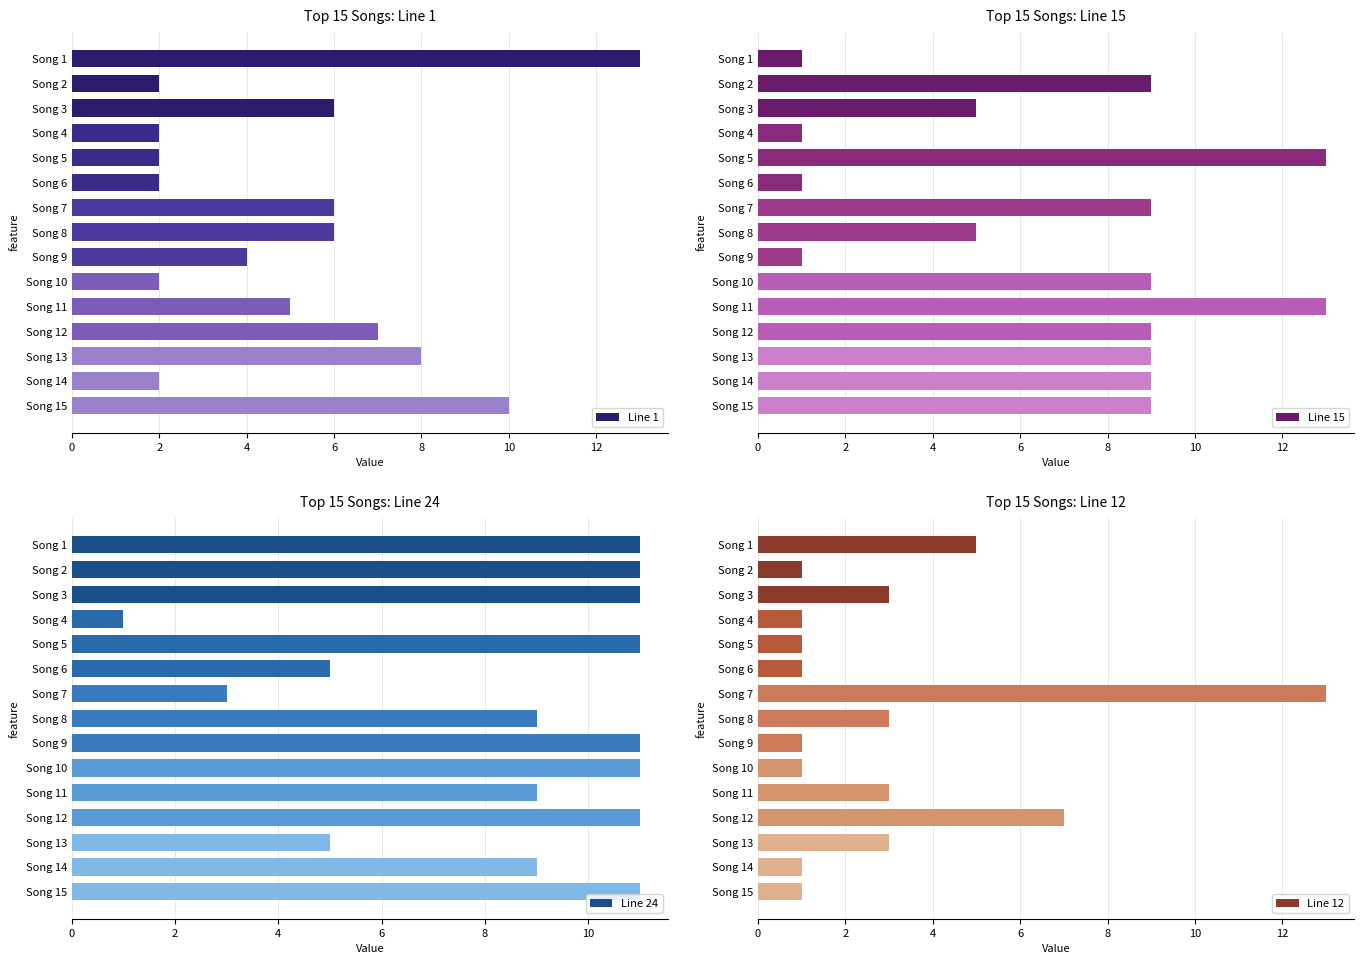

Count the number of data series in this chart.

4